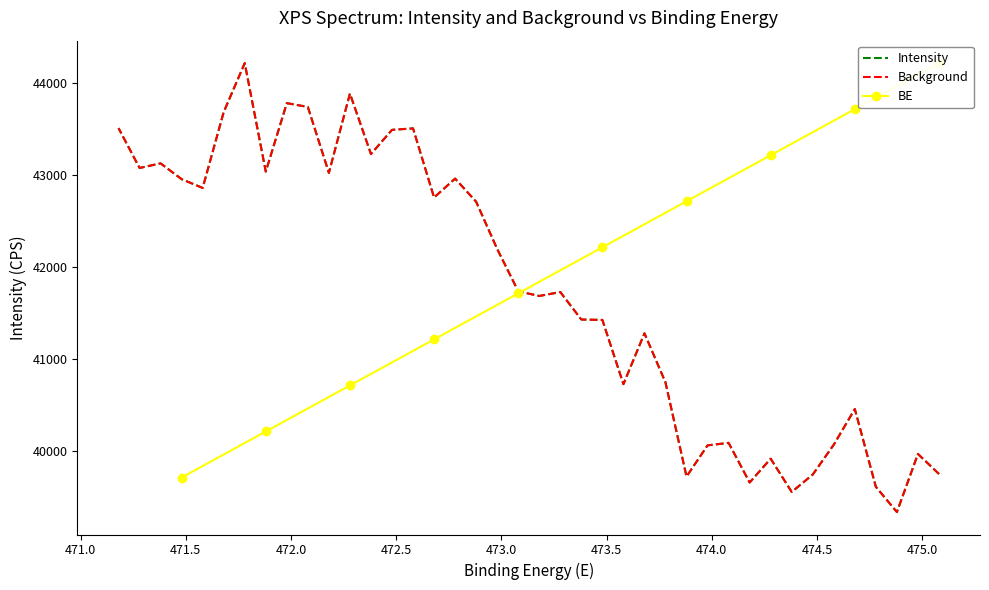

Does the chart have visible grid lines?

No